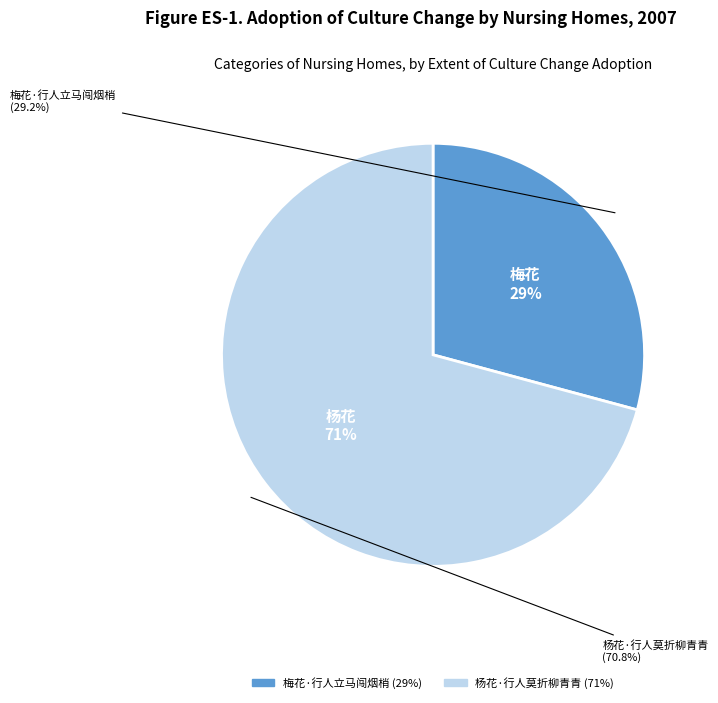

Which slice represents more than half of the pie?

杨花·行人莫折柳青青